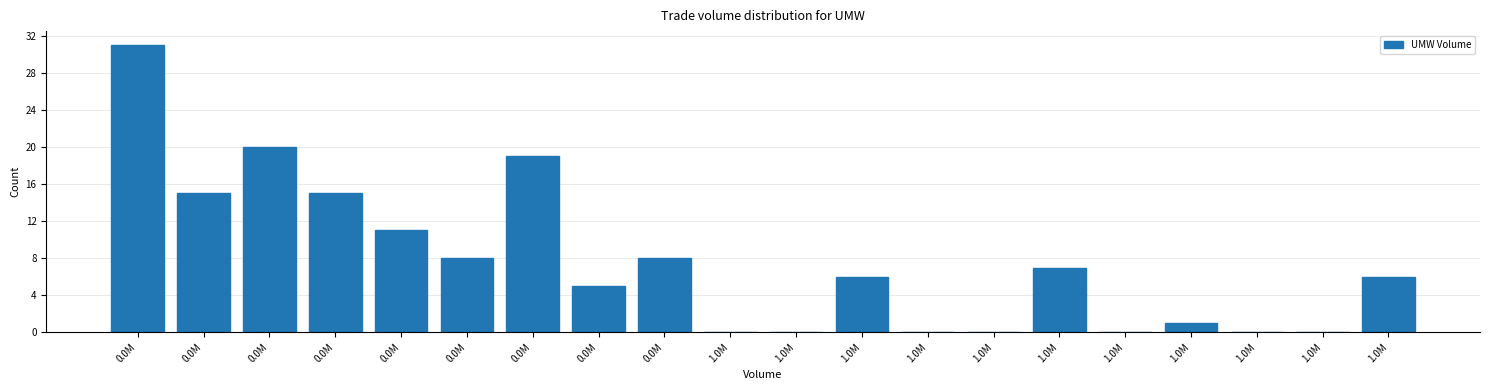

Are the bars horizontal?

No